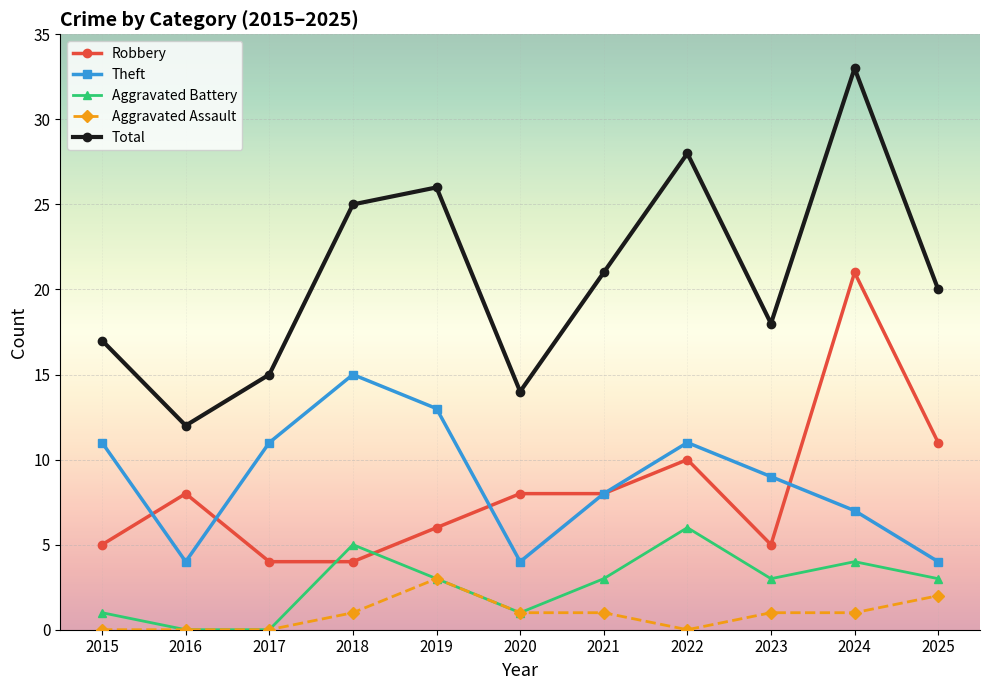

What is the greatest value displayed?

33